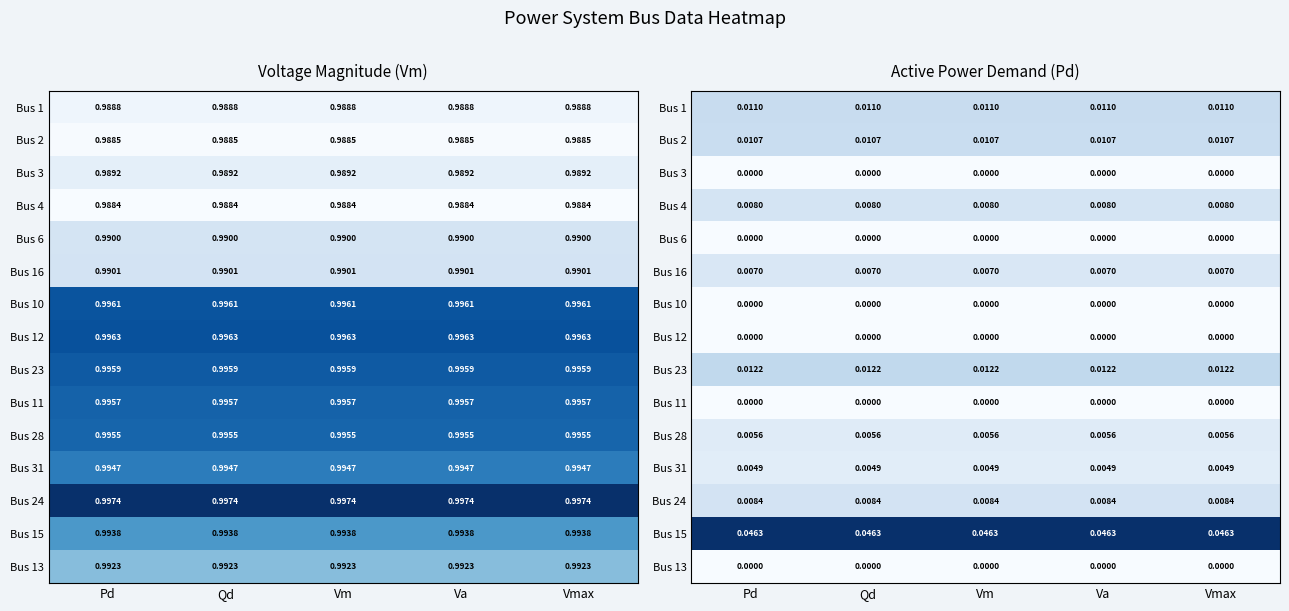

At which category does the chart reach its peak across all series?

Pd